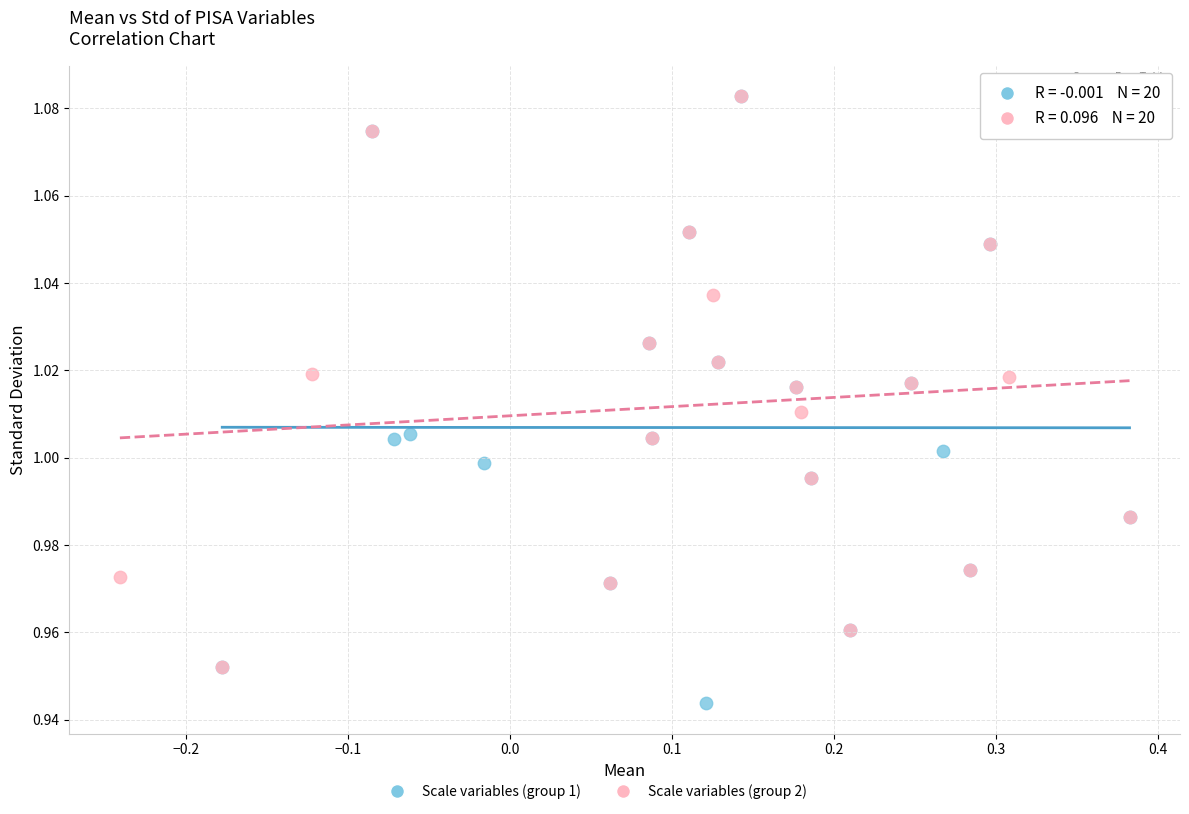

Which series reaches the minimum Y coordinate?

Scale variables (group 1)